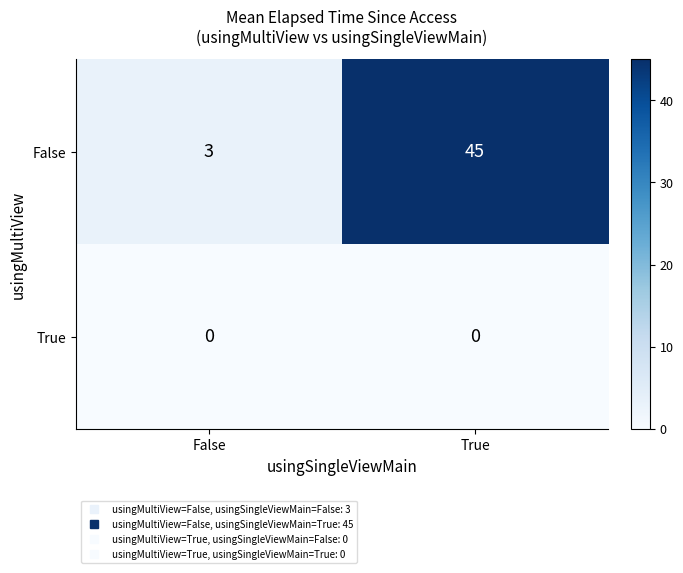

Which series has the largest total across all categories?

False